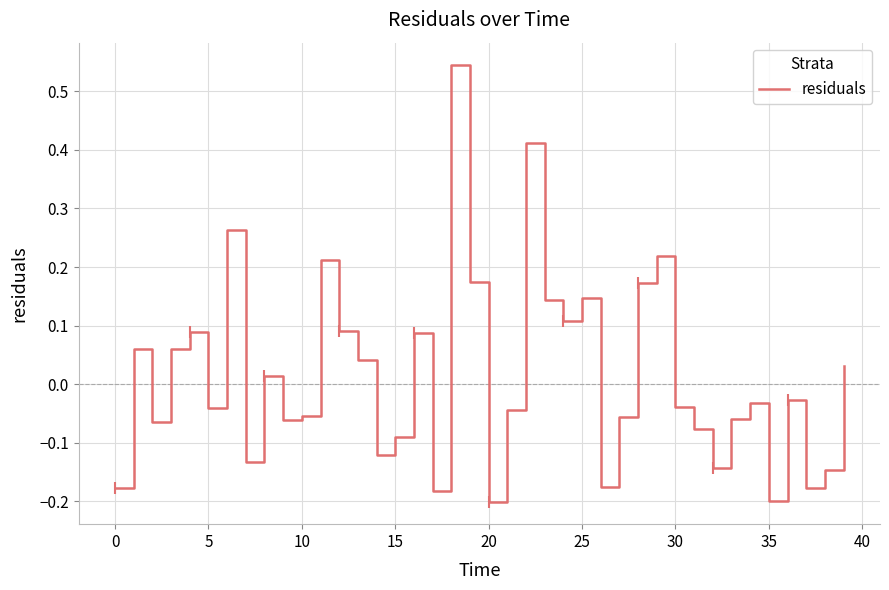

The residuals series shows -0.3 at 20. True or false?

False